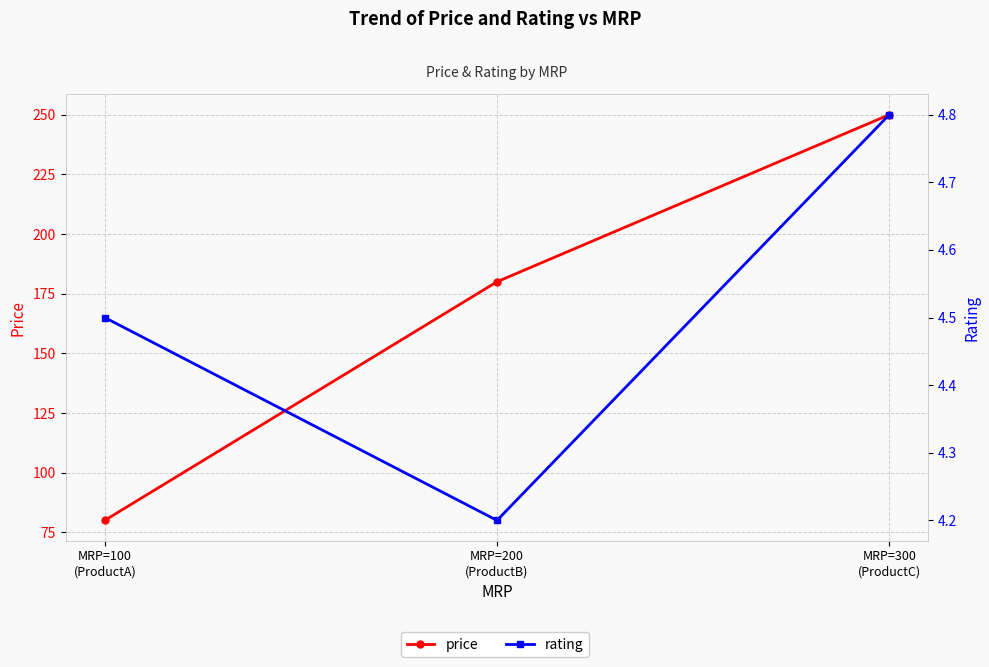

What value does the price series have at MRP=300
(ProductC)?

250.0